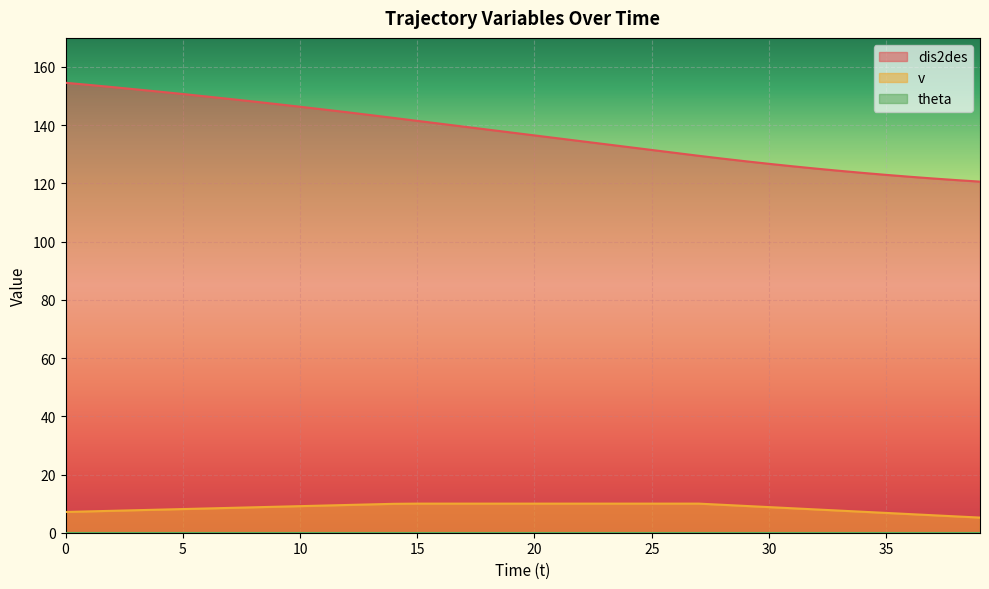

Rank the categories by v value from lowest to highest.

39, 38, 37, 36, 35, 0, 34, 1, 2, 33, 3, 4, 32, 5, 6, 31, 7, 8, 30, 9, 10, 29, 11, 12, 28, 13, 14, 15, 16, 17, 18, 19, 20, 21, 22, 23, 24, 25, 26, 27